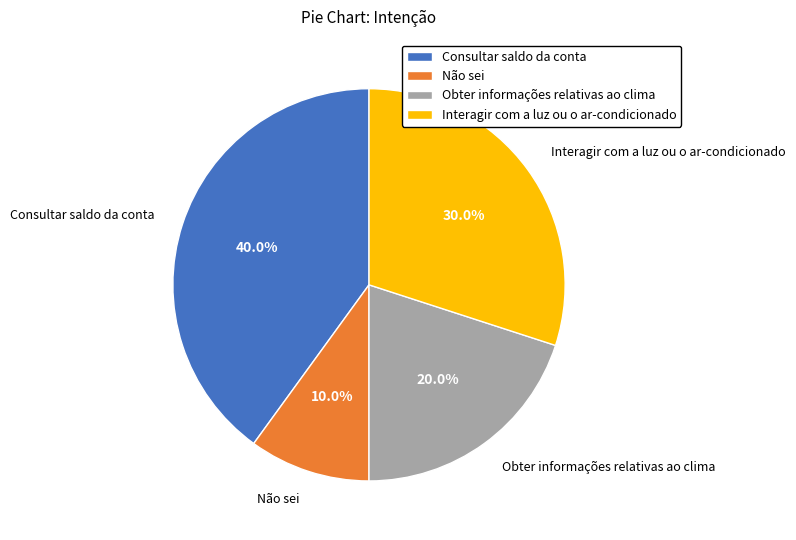

Does Obter informações relativas ao clima account for over 50% of the chart?

No